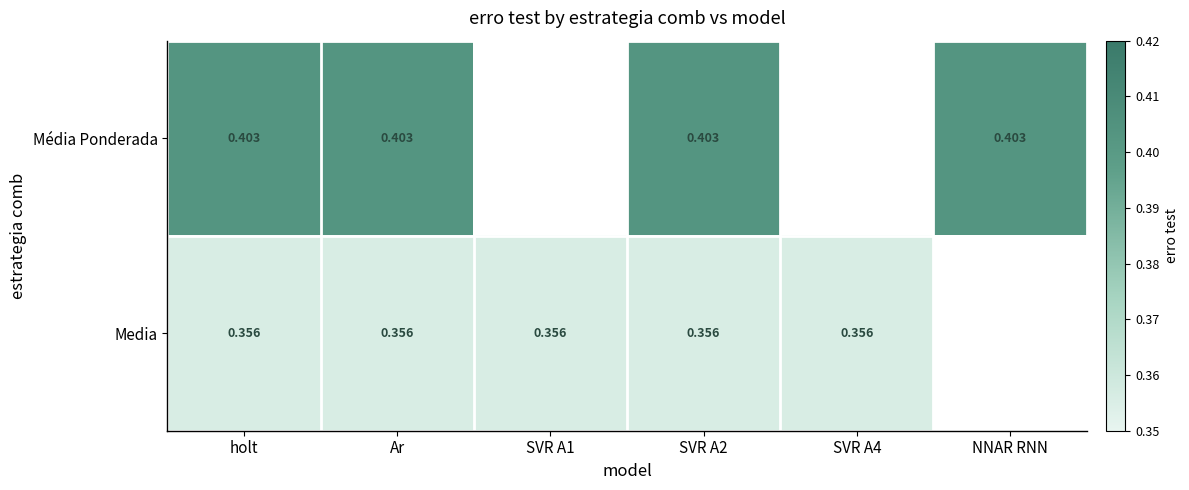

Between Ar and holt, which is larger?

Ar